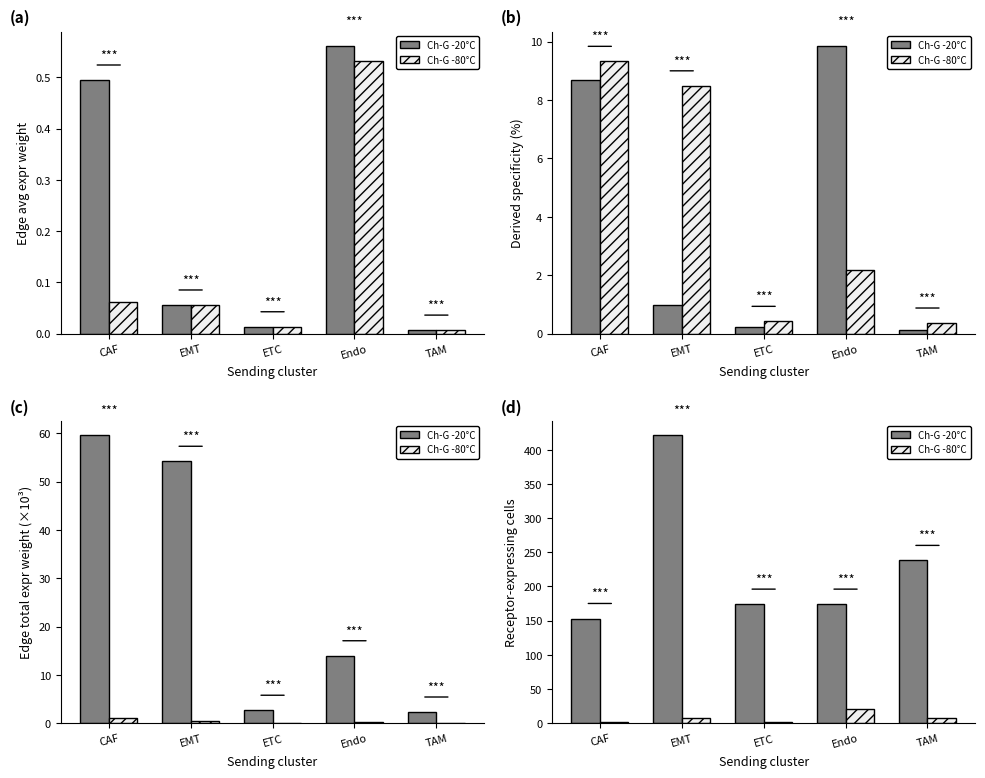

The Ch-G -80°C series shows 12 at TAM. True or false?

False